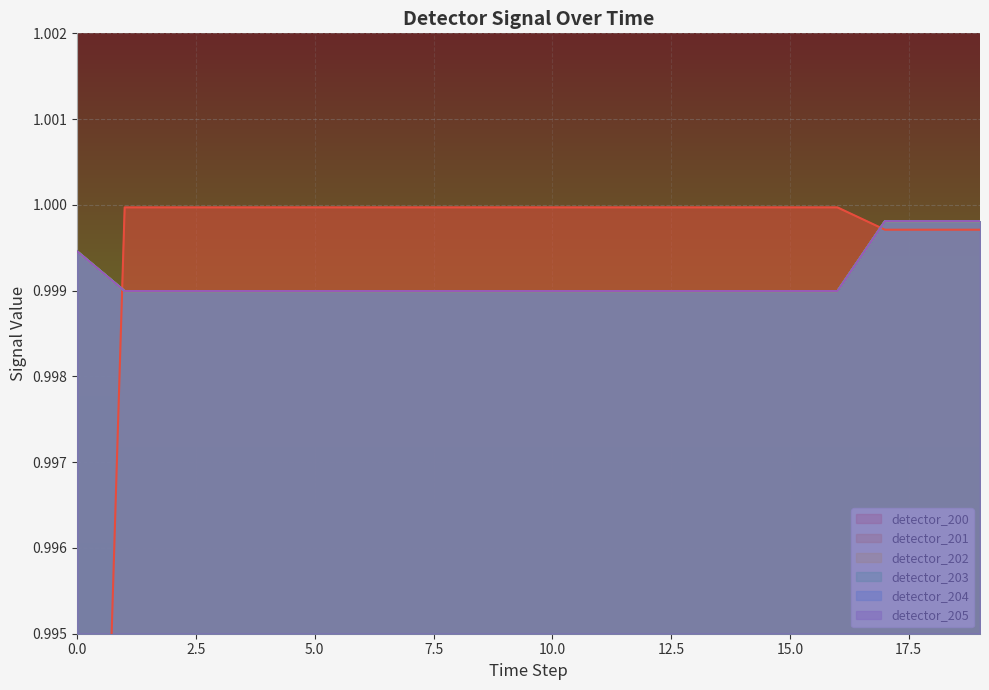

After their last crossing, which series has the higher values: detector_204 or detector_200?

detector_204